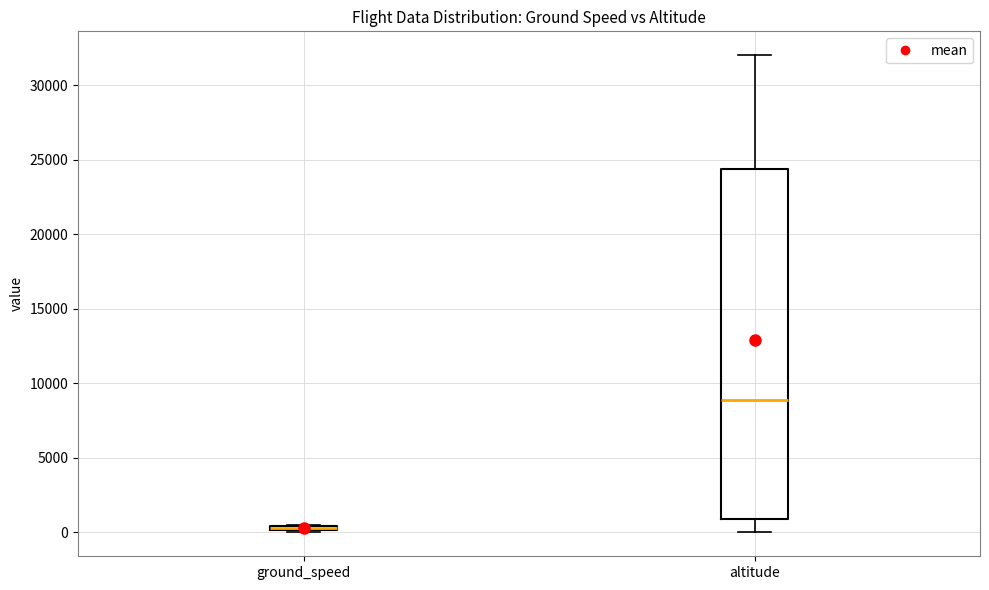

Where is the lower edge of the box for ground_speed on the y-axis? The values are not printed on the chart, so give them approximately, as read against the axis.

0